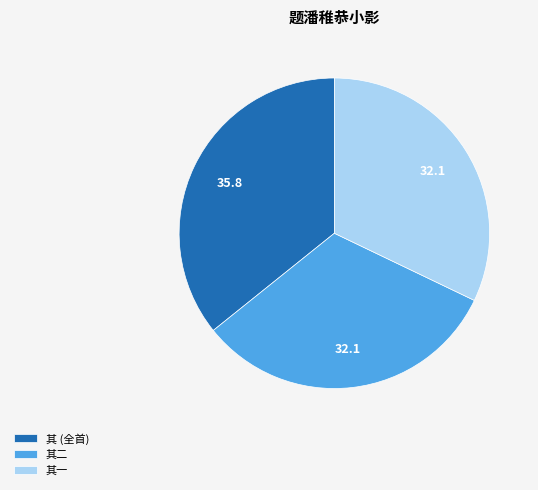

Which slice is the largest?

其 (全首)